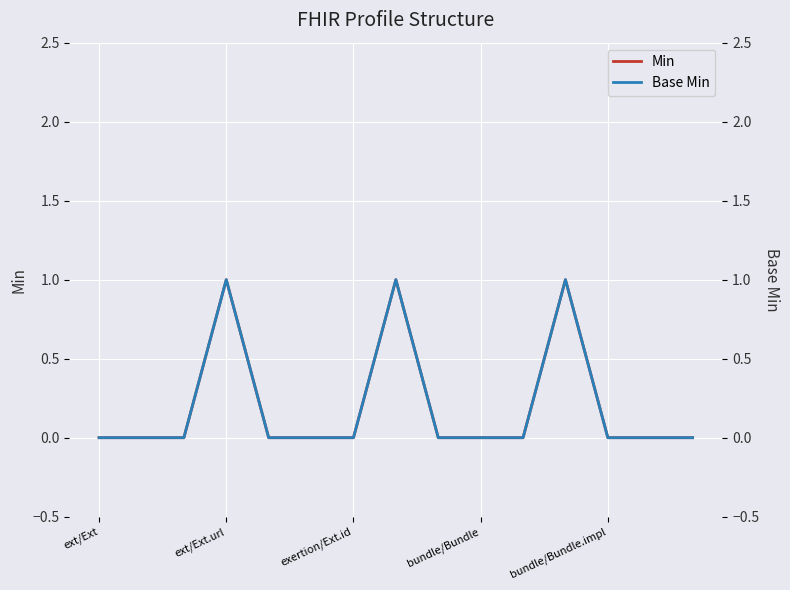

Reading left to right, extract all data points from this chart.

Min: 0	0	0	1	0	0	0	1	0	0	0	1	0	0	0
Base Min: 0	0	0	1	0	0	0	1	0	0	0	1	0	0	0